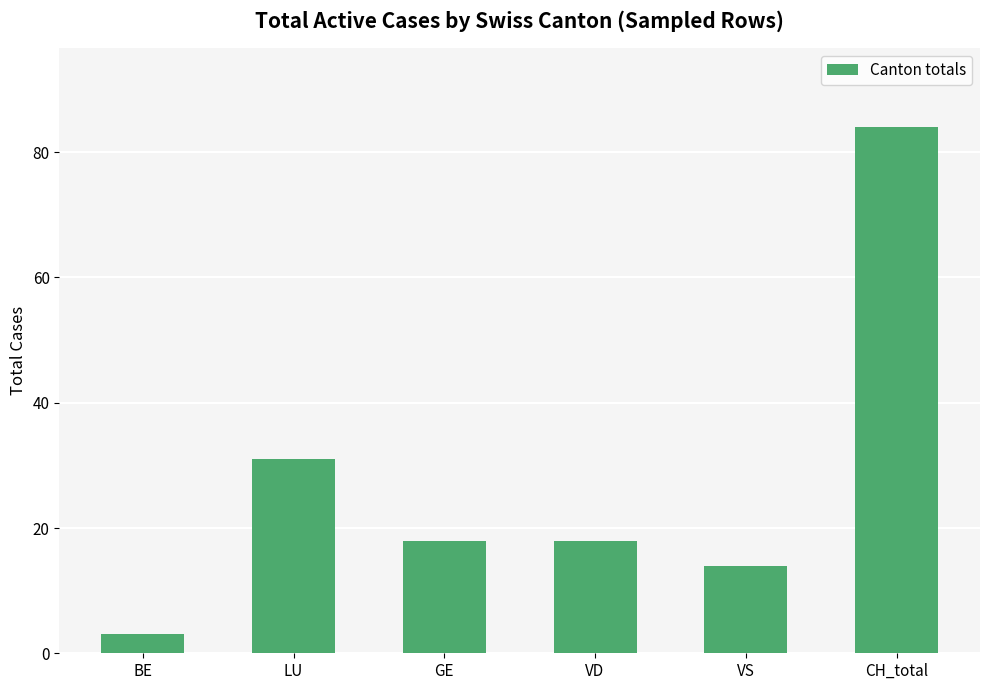

Which label corresponds to the largest value in the chart?

CH_total